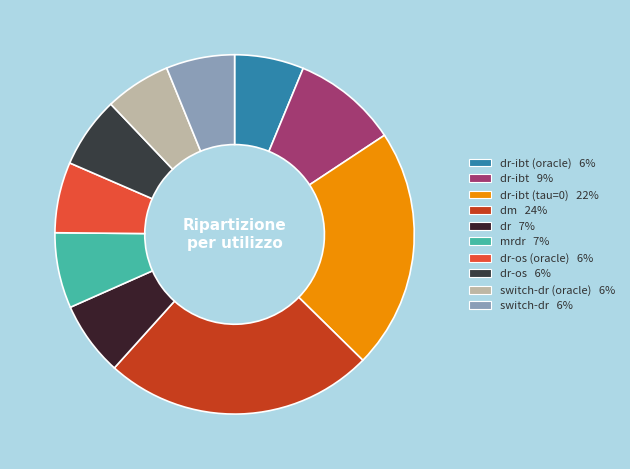

How many segments does this pie chart have?

10